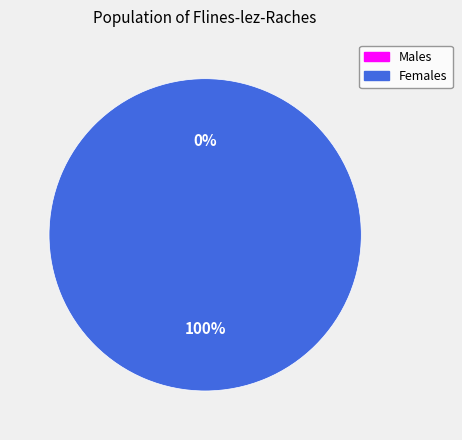

How many slices are in this pie chart?

2